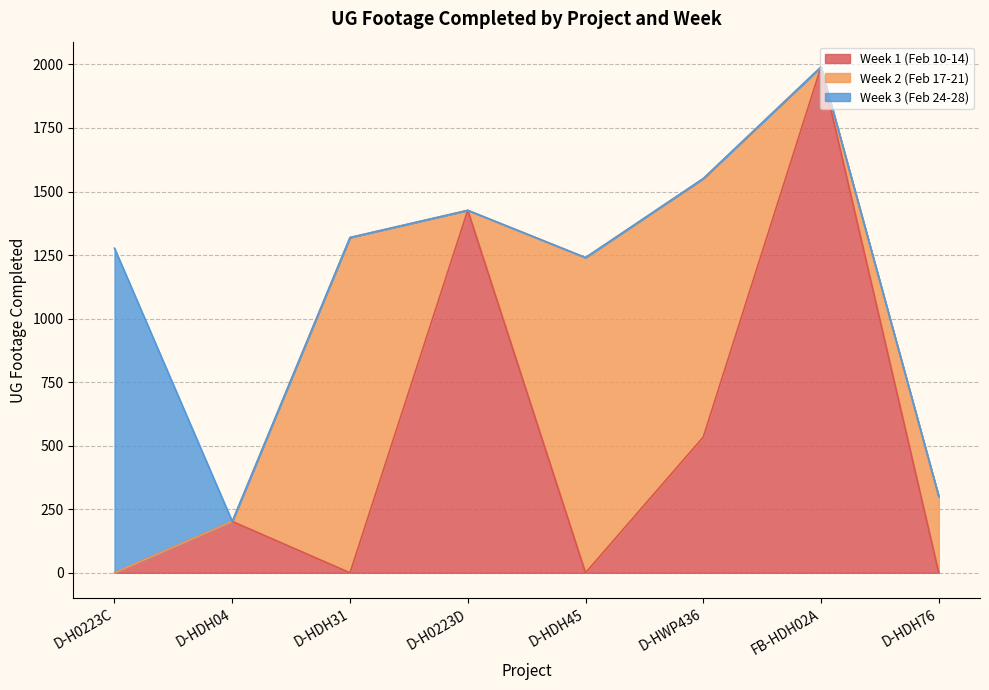

What is the difference between the maximum and second lowest values in the Week 1 (Feb 10-14) series?

1990